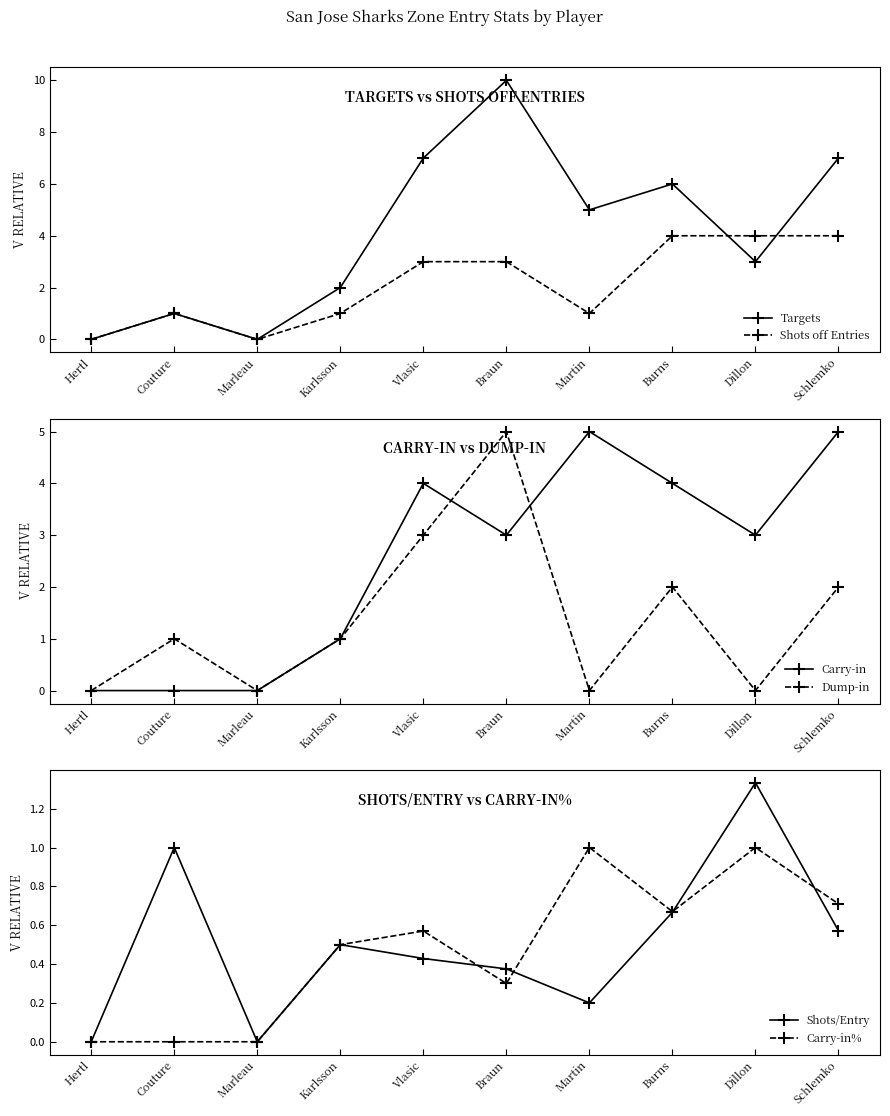

How many lines are shown in the chart?

6